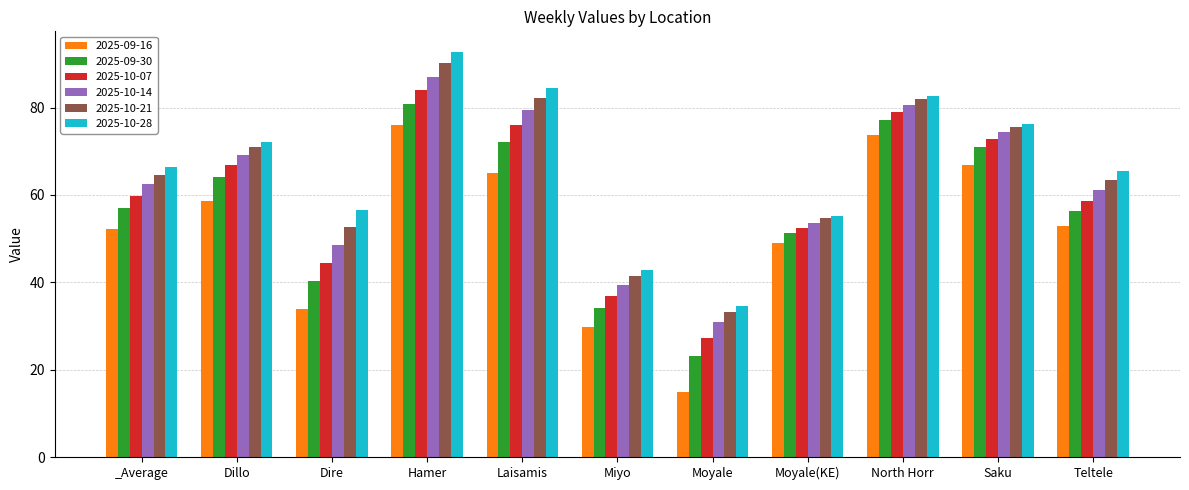

What is the sum of all 2025-10-07 values?

657.7